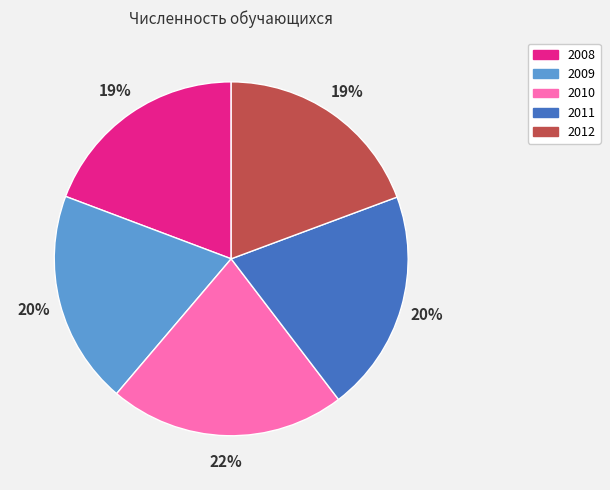

To the nearest percent, what is the average slice percentage?

20%